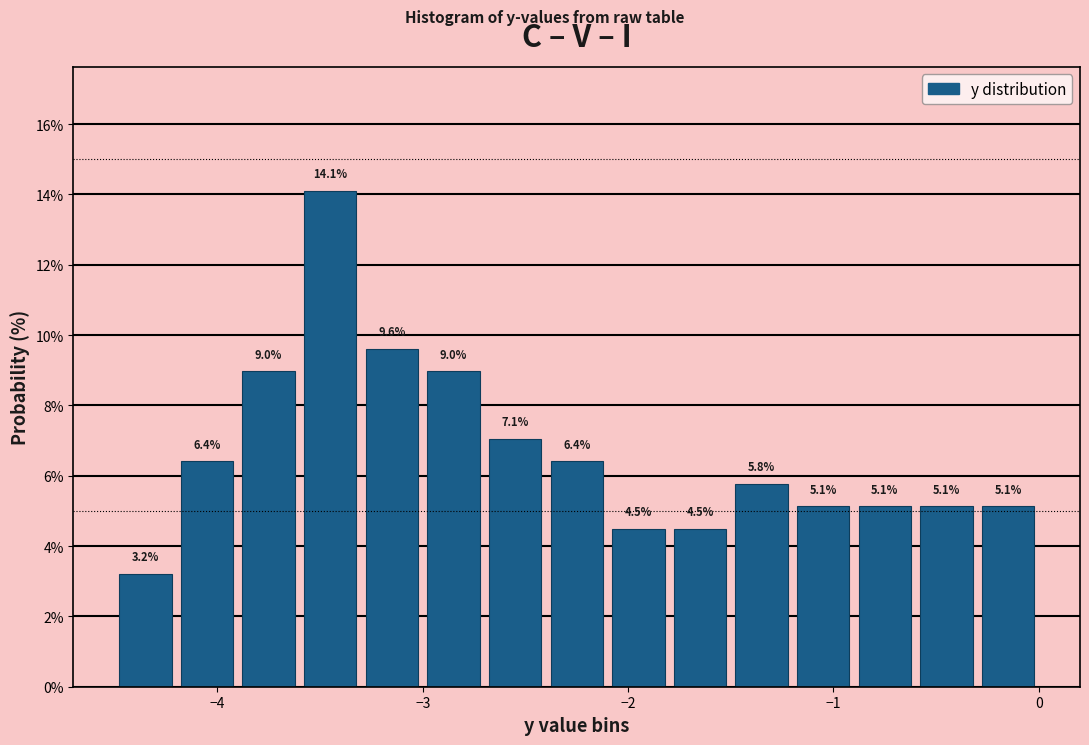

Around what value on the x-axis is the tallest bar? Give the approximate position of its centre, as read against the axis.

-3.4